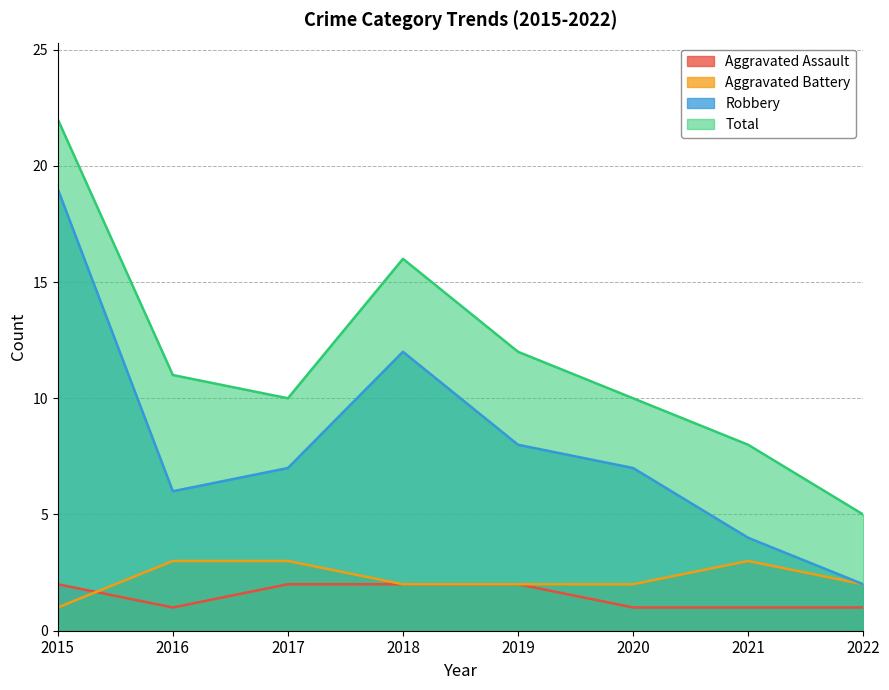

At which label is Aggravated Assault closest to 1?

2016